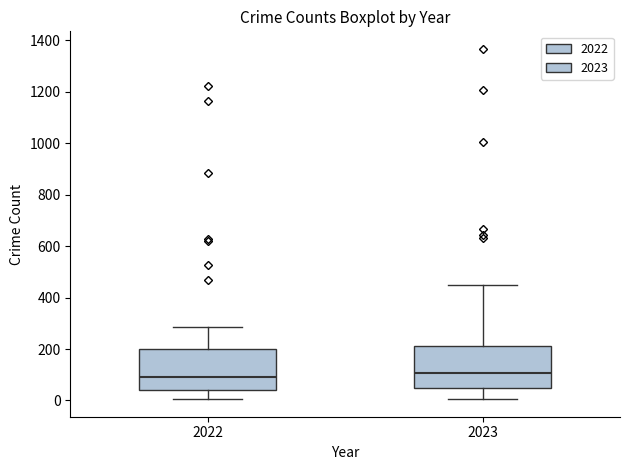

Where does the lower whisker of the box at x = 2023 end on the y-axis? The values are not printed on the chart, so give them approximately, as read against the axis.

0